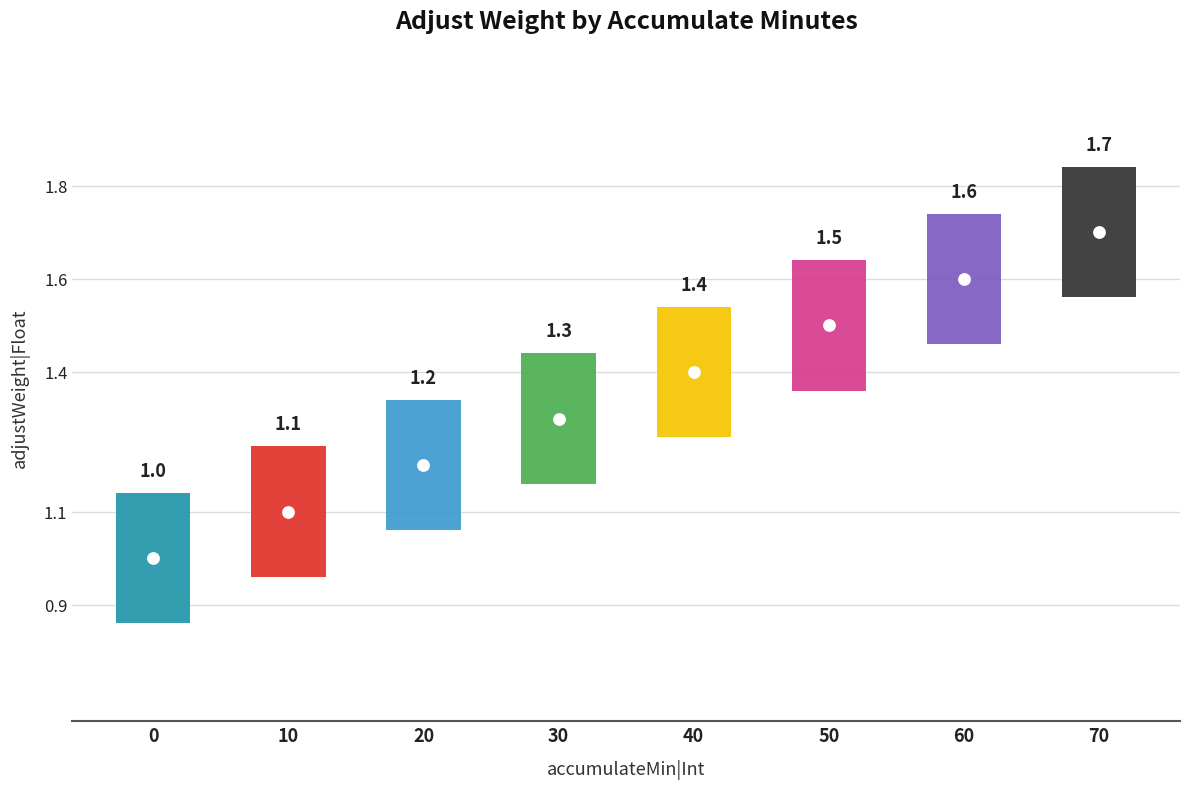

What is the sum of the values at 0 and 20?

2.2